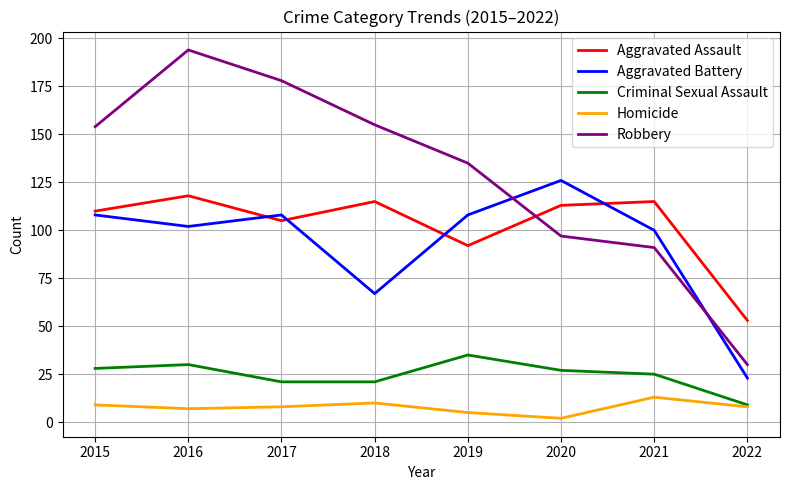

What is the difference between the maximum and minimum values in the Aggravated Battery series?

103